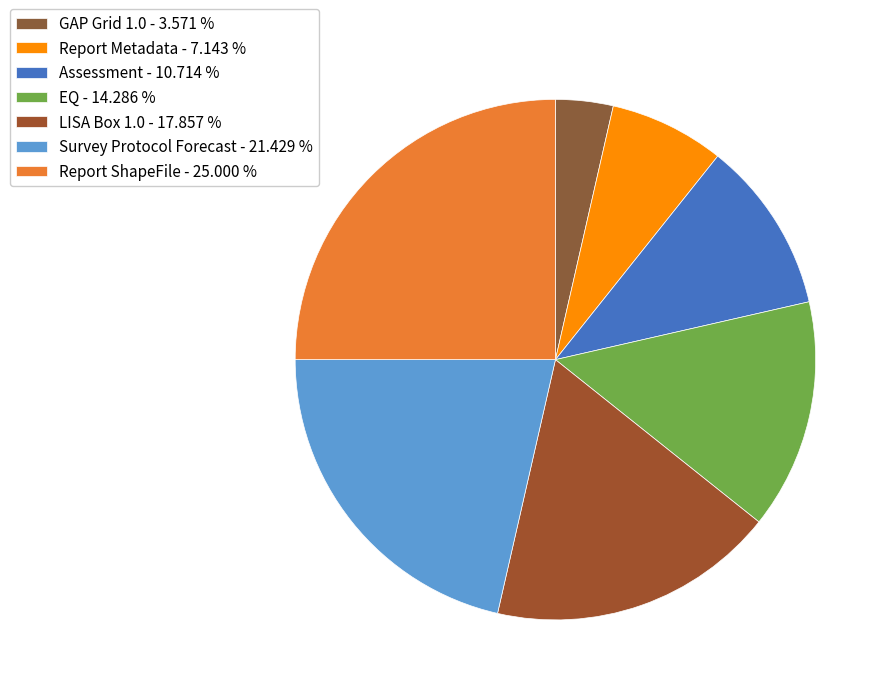

Which has a higher value, Survey Protocol Forecast or Assessment?

Survey Protocol Forecast